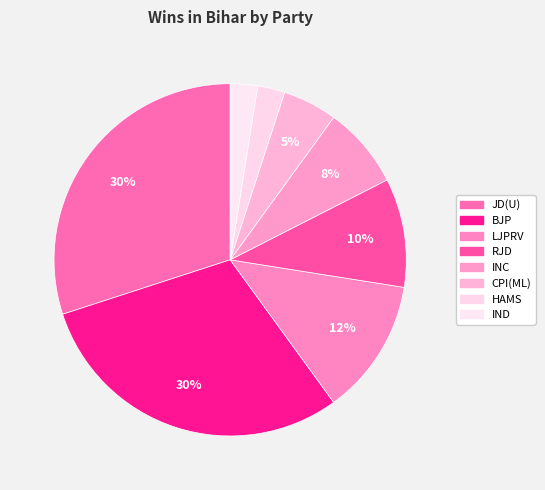

Count the number of slices in the pie.

8